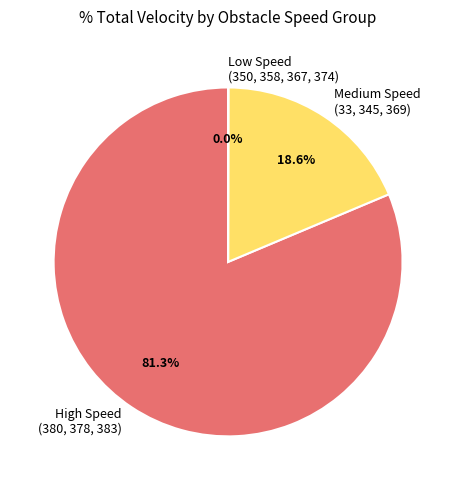

Which has a higher value, Medium Speed (33, 345, 369) or High Speed (380, 378, 383)?

High Speed (380, 378, 383)